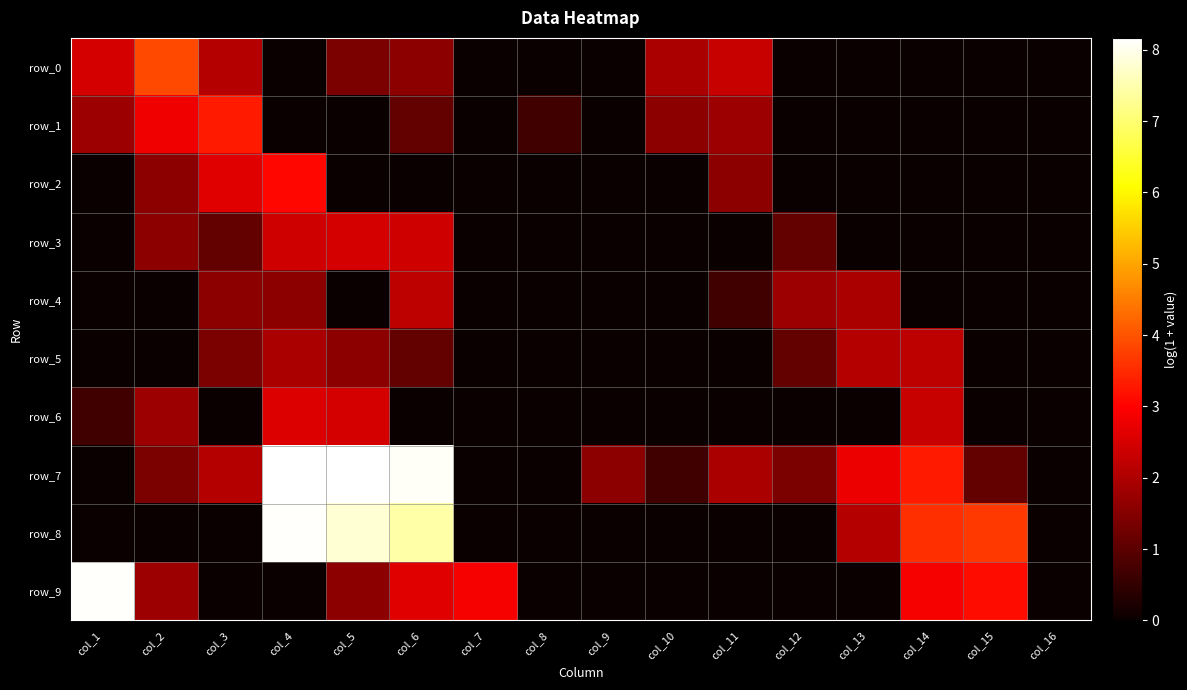

At which label does row_7 first exceed 1?

col_2